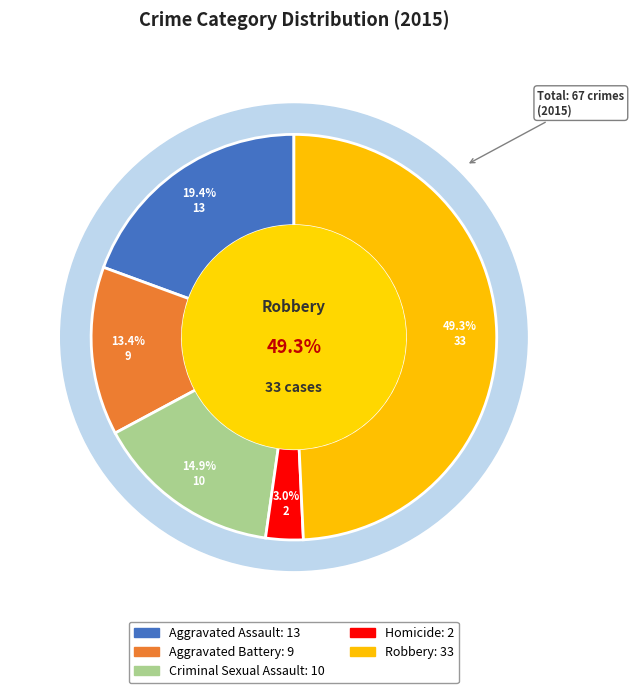

Which slice is the largest?

Robbery